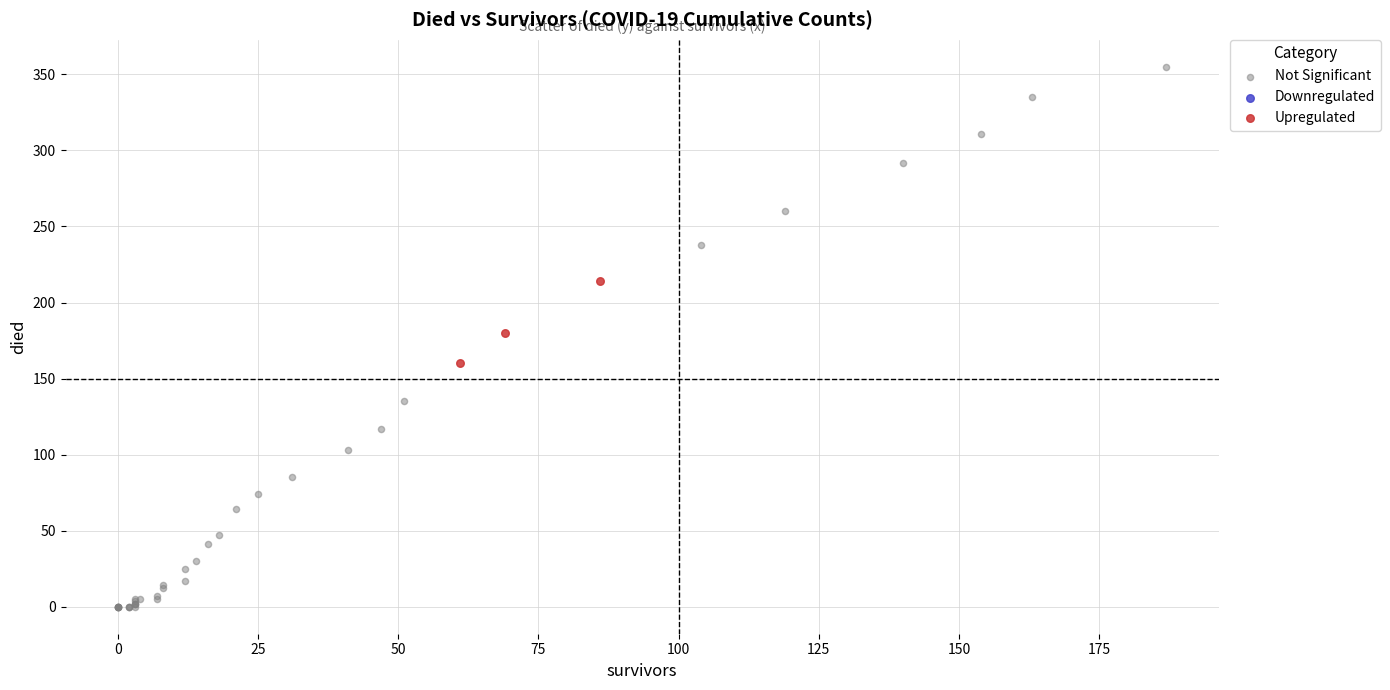

Which series reaches the minimum Y coordinate?

Not Significant